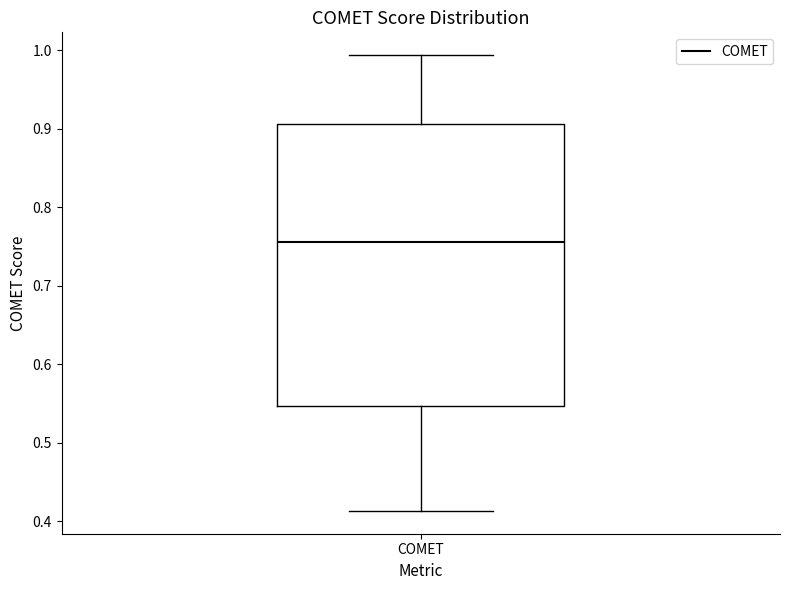

Read this box plot against the y-axis: the position of the median line, the range covered by the box, and the ends of both whiskers. The values are not printed on the chart, so give them approximately, as read against the axis.

median 0.76, box 0.55 to 0.91, whiskers 0.41 to 0.99